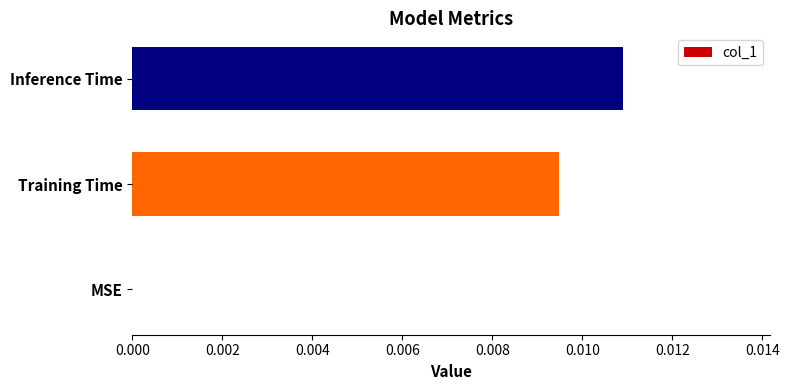

True or false: the data shows 0.0 at Inference Time.

True